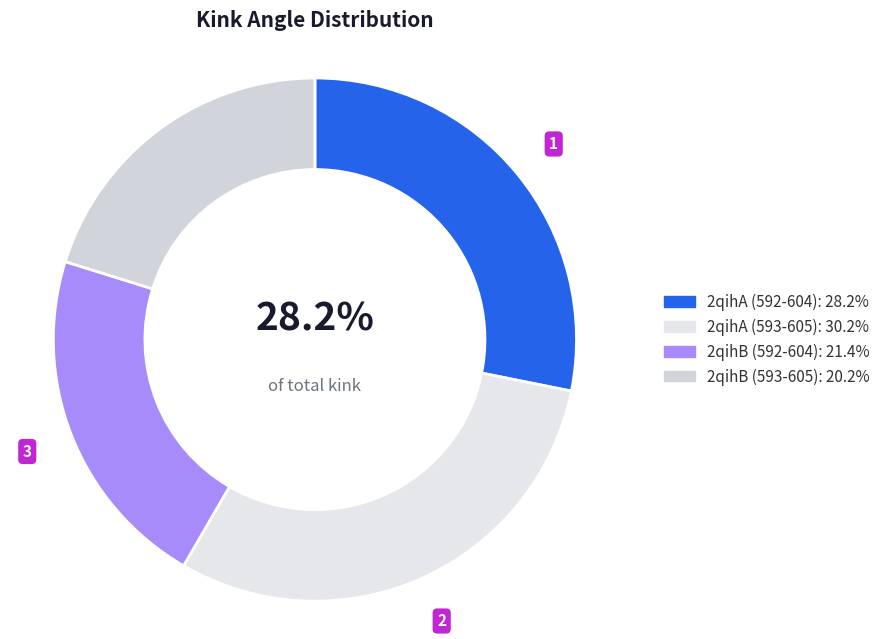

Is it true that 2qihB (593-605) is 14% of the pie?

False